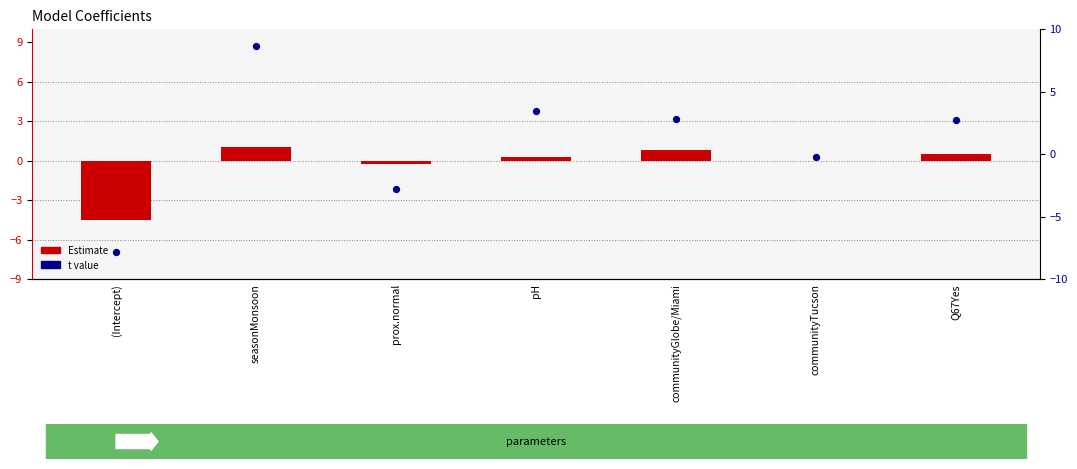

Is the value of t value at prox.normal greater than the value of Estimate at prox.normal?

No